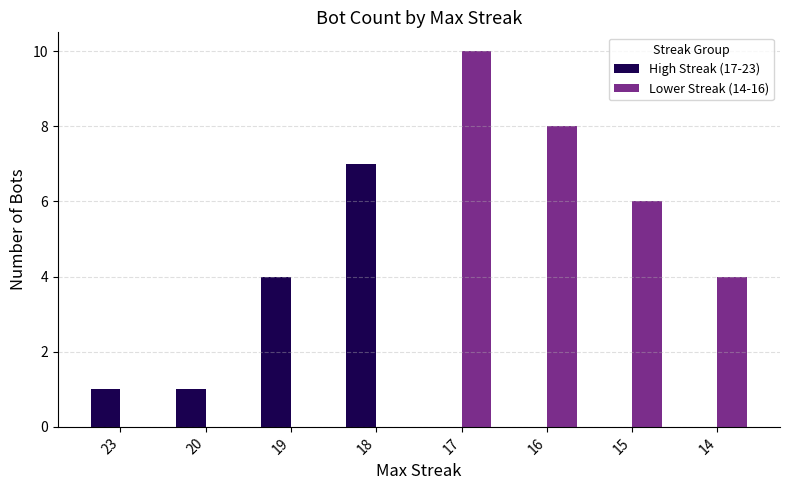

Which series has the largest total across all categories?

Lower Streak (14-16)